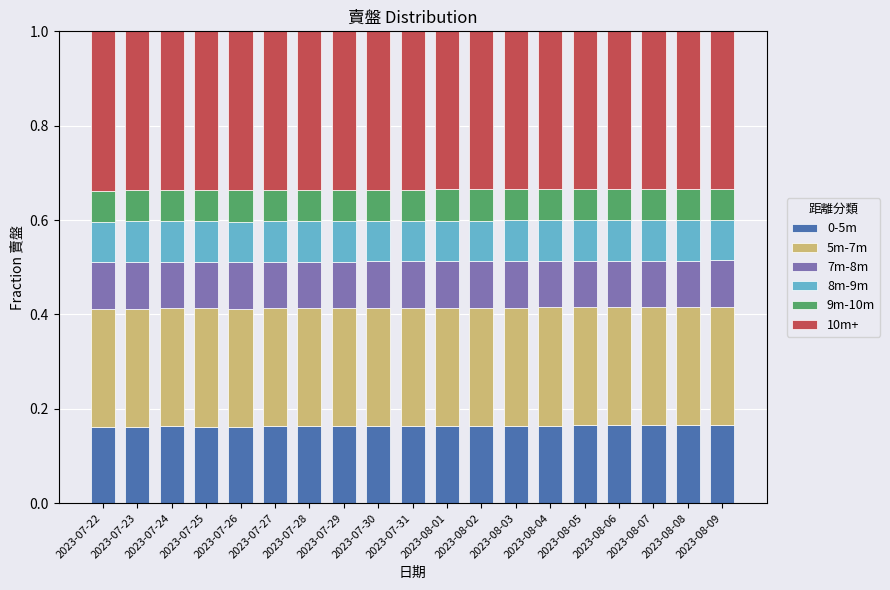

The value of 0-5m at 2023-08-09 is 0.0. True or false?

False